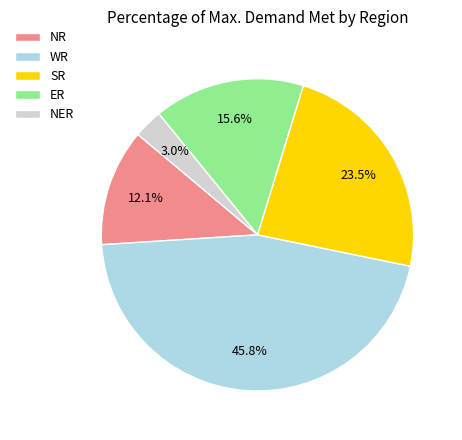

Rank the categories by value from lowest to highest.

NER, NR, ER, SR, WR